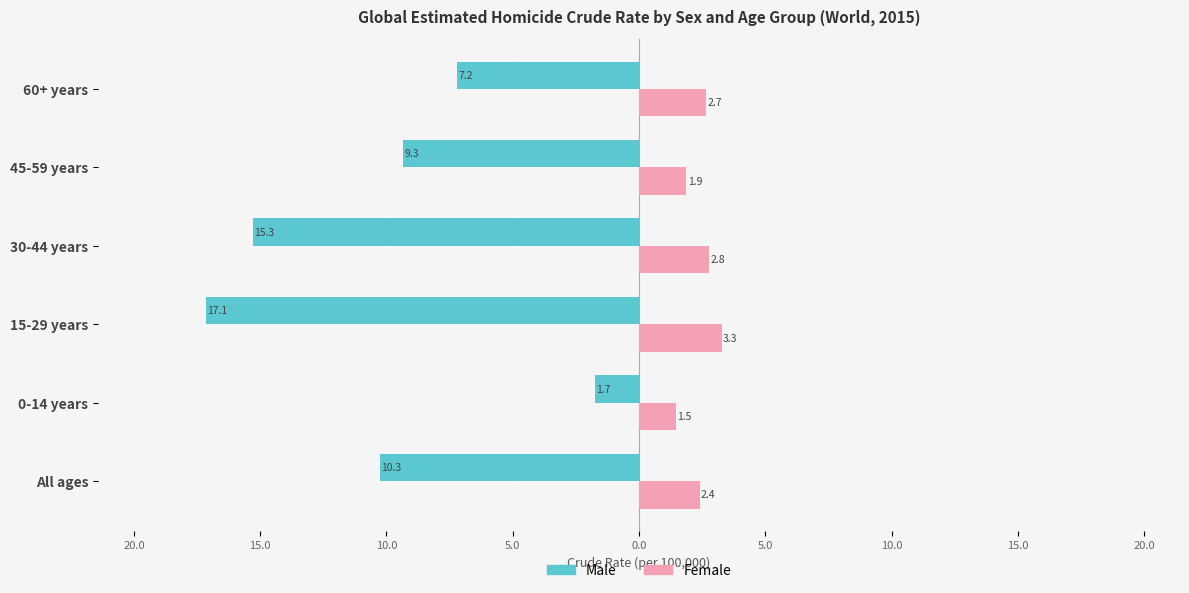

What are all the series names shown in the legend?

Male, Female